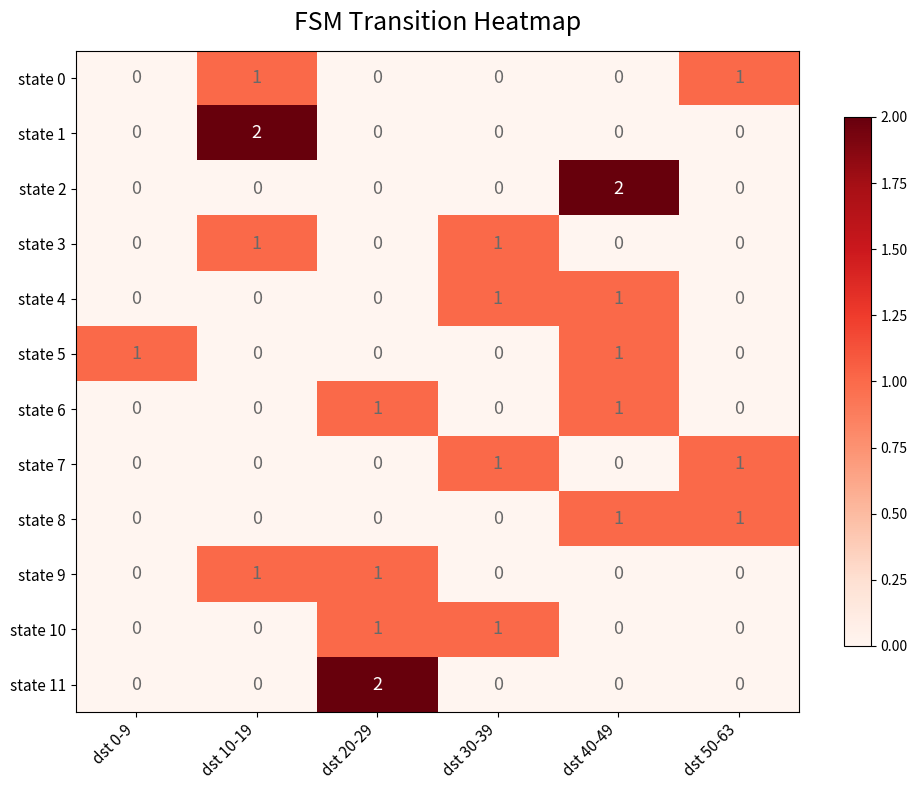

Which series changed the most between dst 10-19 and dst 50-63?

state 1